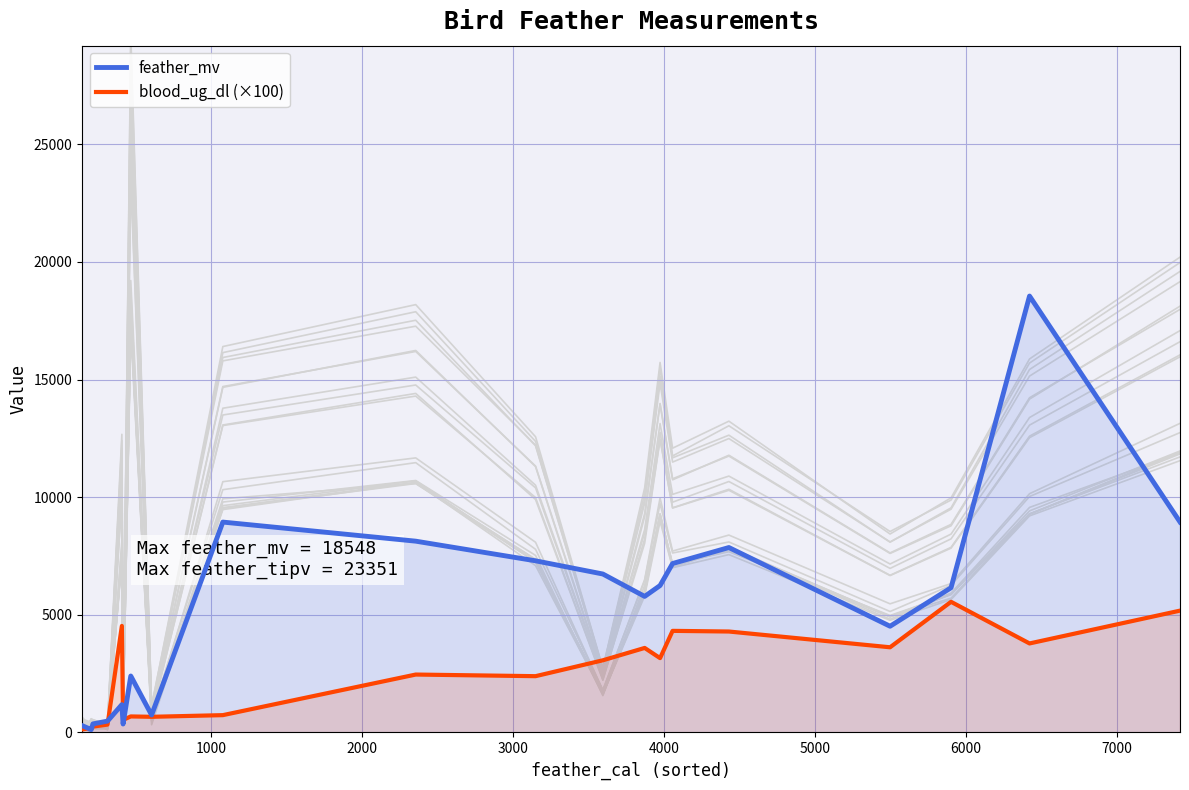

What is the maximum value for blood_ug_dl (×100)?

5552.0